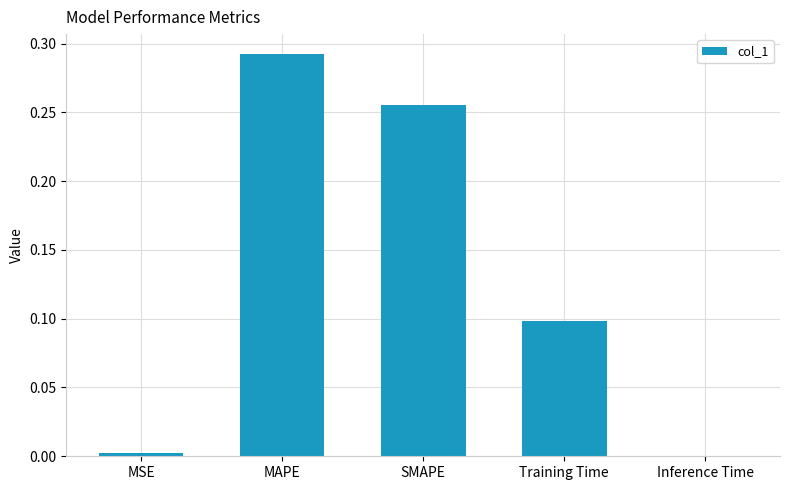

What is the sum of the values at MAPE and Training Time?

0.4